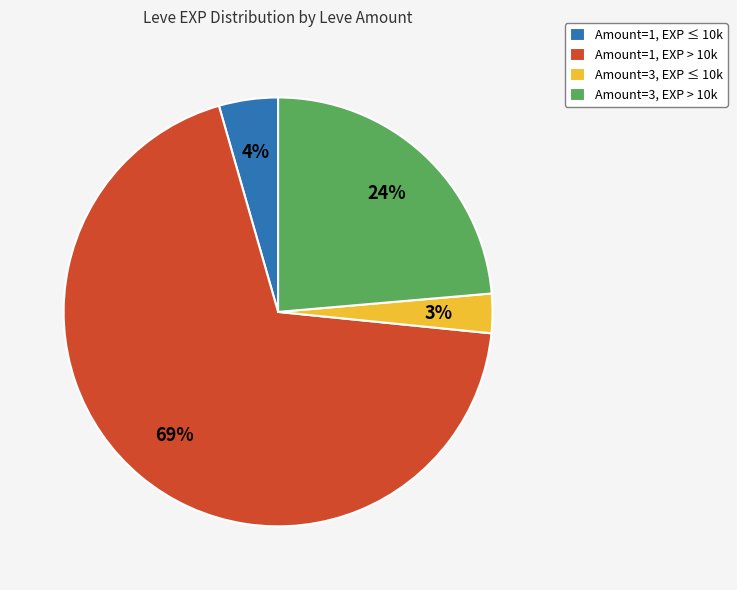

Count the number of slices in the pie.

4